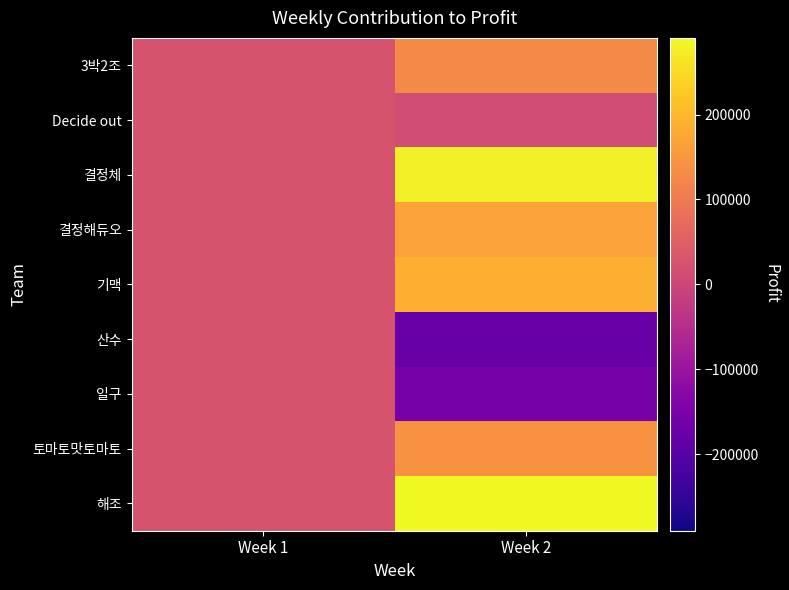

What is the minimum value shown in the chart?

-174980.0